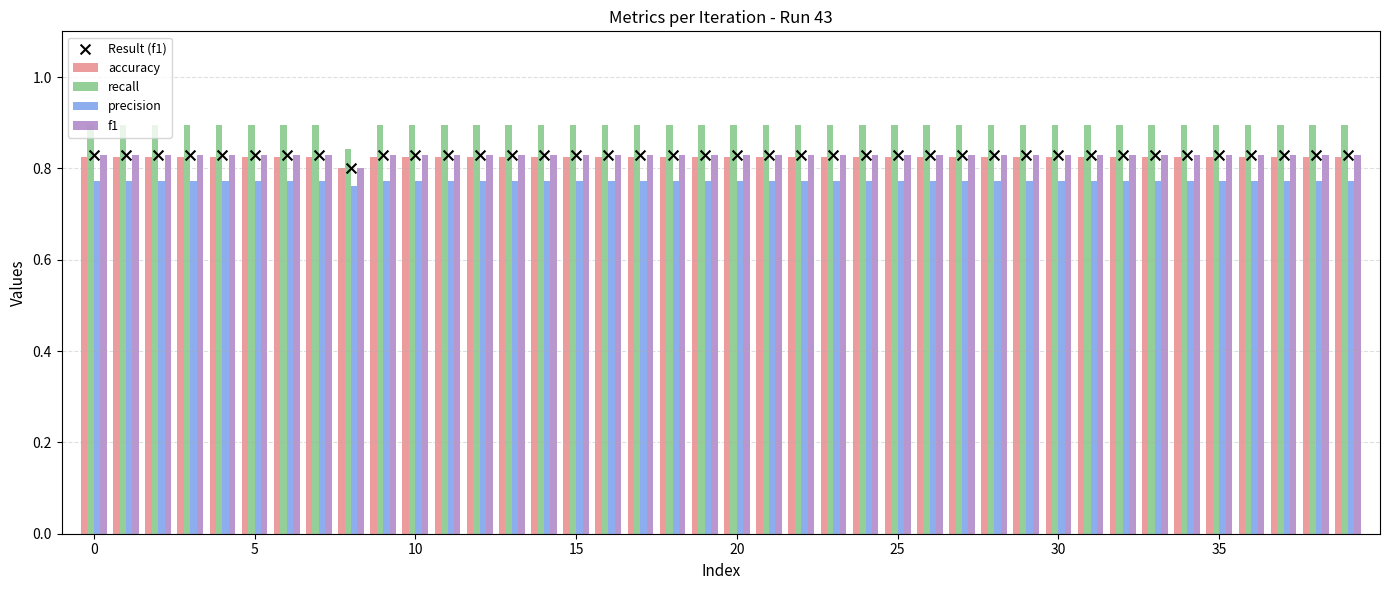

Which series reaches the maximum Y coordinate?

recall